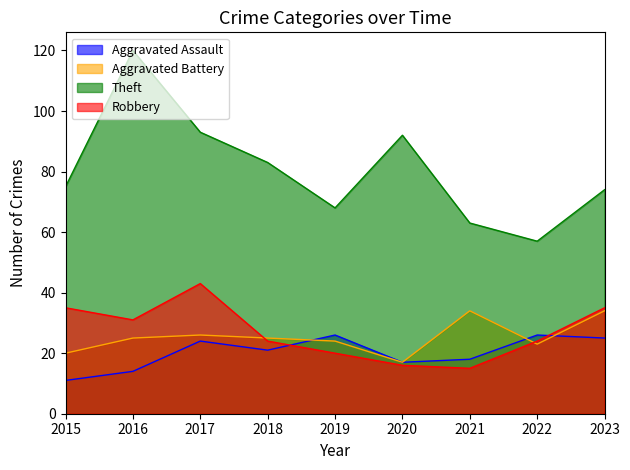

Where is Robbery nearest to the value 29?

2016